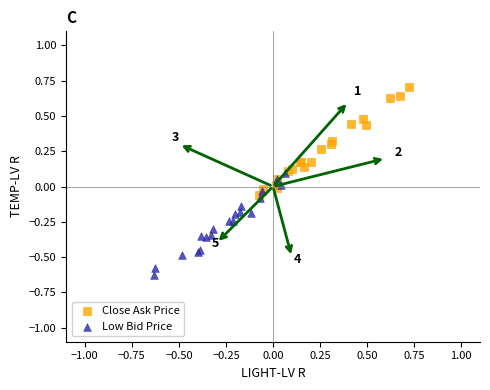

Which series contains the lowest Y value?

Low Bid Price